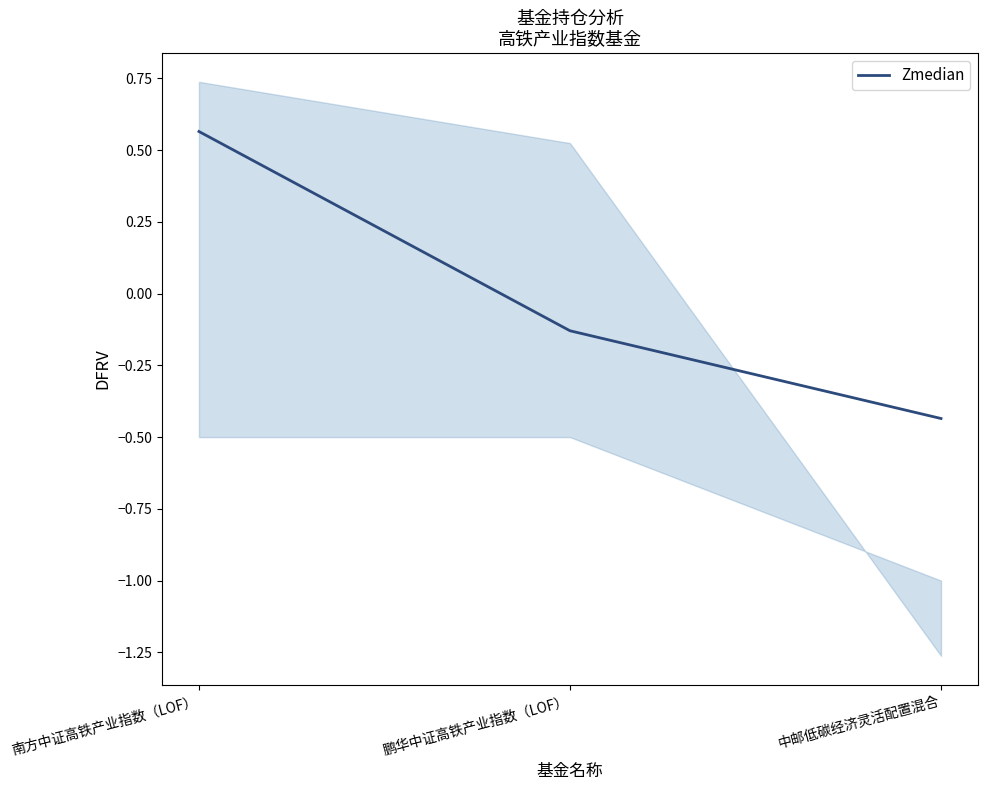

How many negative values are there?

2